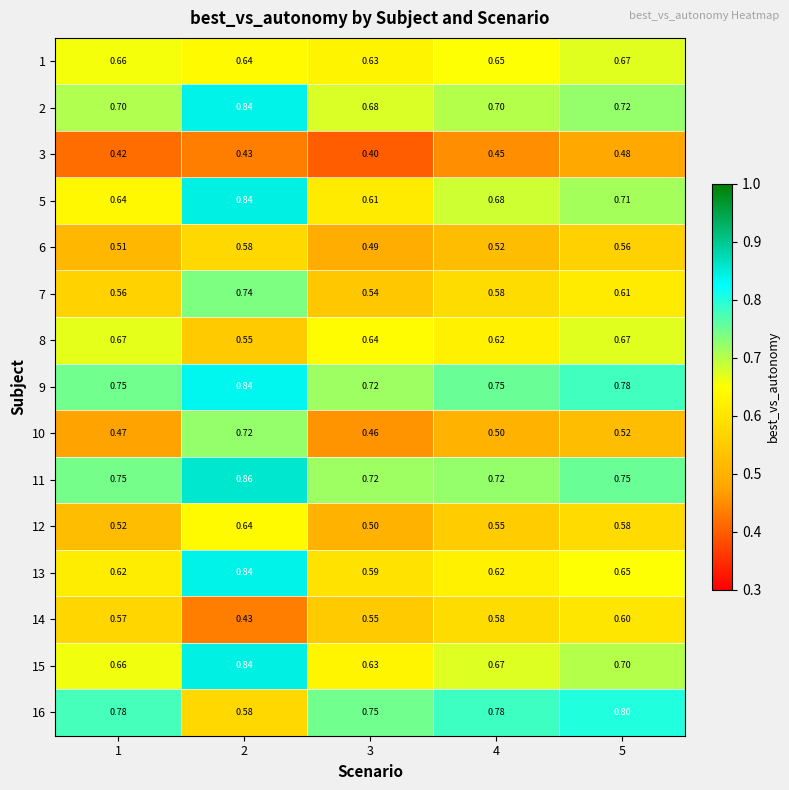

Is the value of 13 at 3 greater than the value of 7 at 1?

Yes